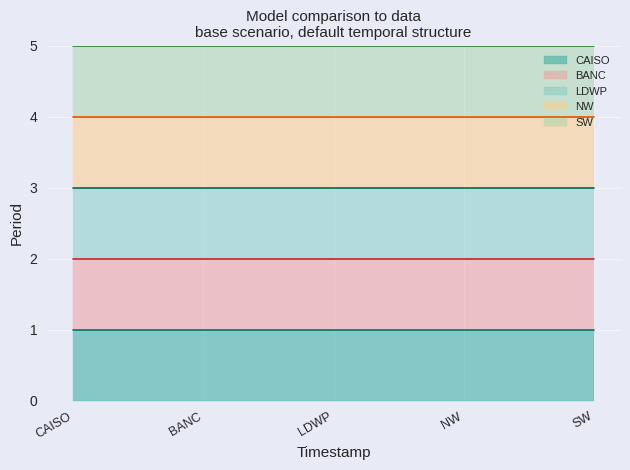

Reading right to left, list all the values displayed in this chart.

CAISO model: 1	1	1	1	1
BANC model: 2	2	2	2	2
LDWP model: 3	3	3	3	3
NW model: 4	4	4	4	4
SW model: 5	5	5	5	5